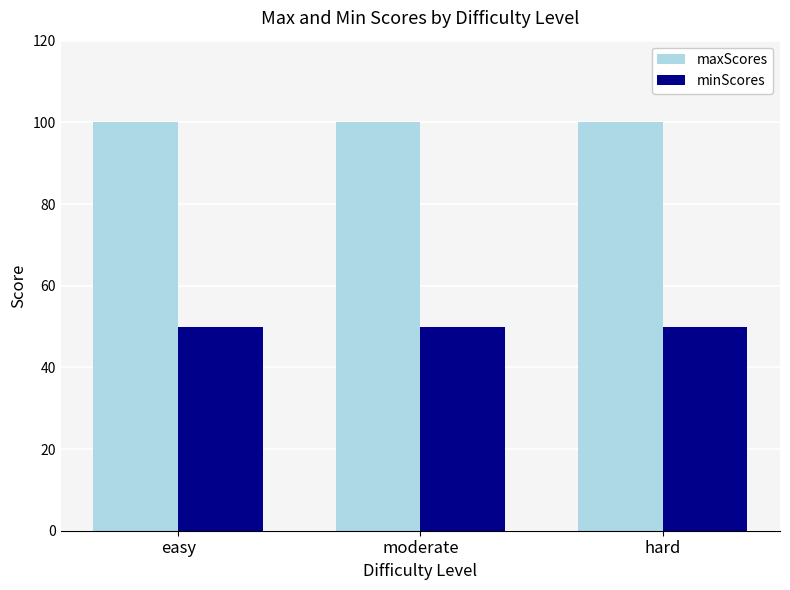

What is the difference between the highest and lowest values at hard?

50